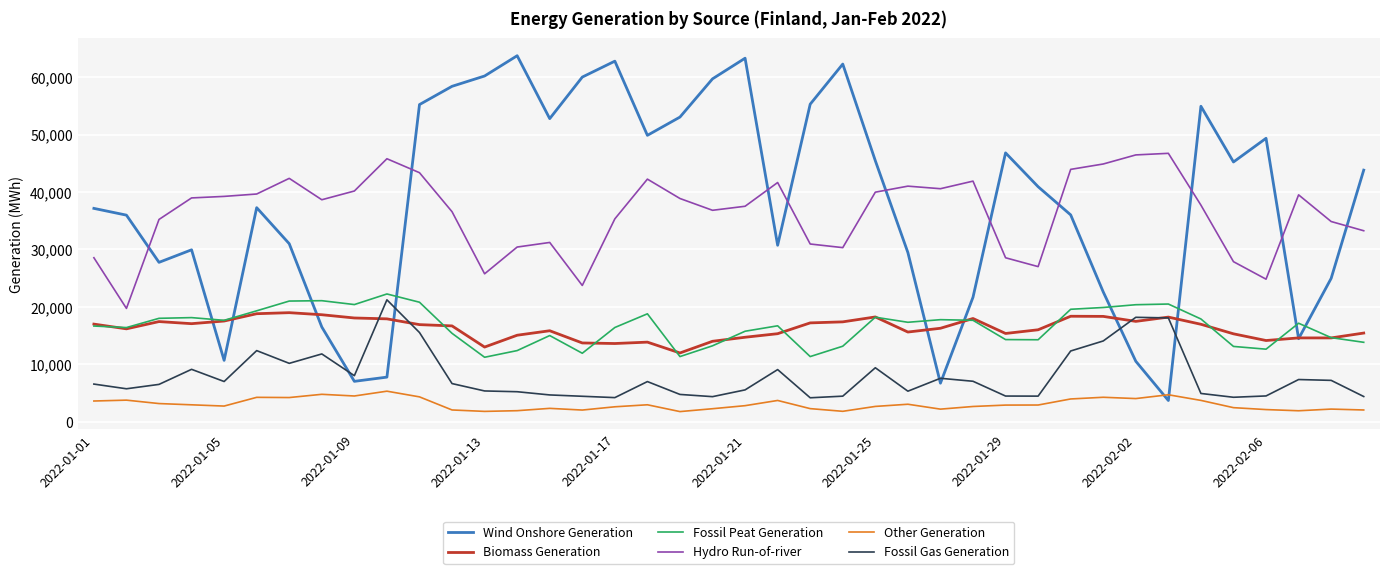

Which series has the widest spread of values?

Wind Onshore Generation